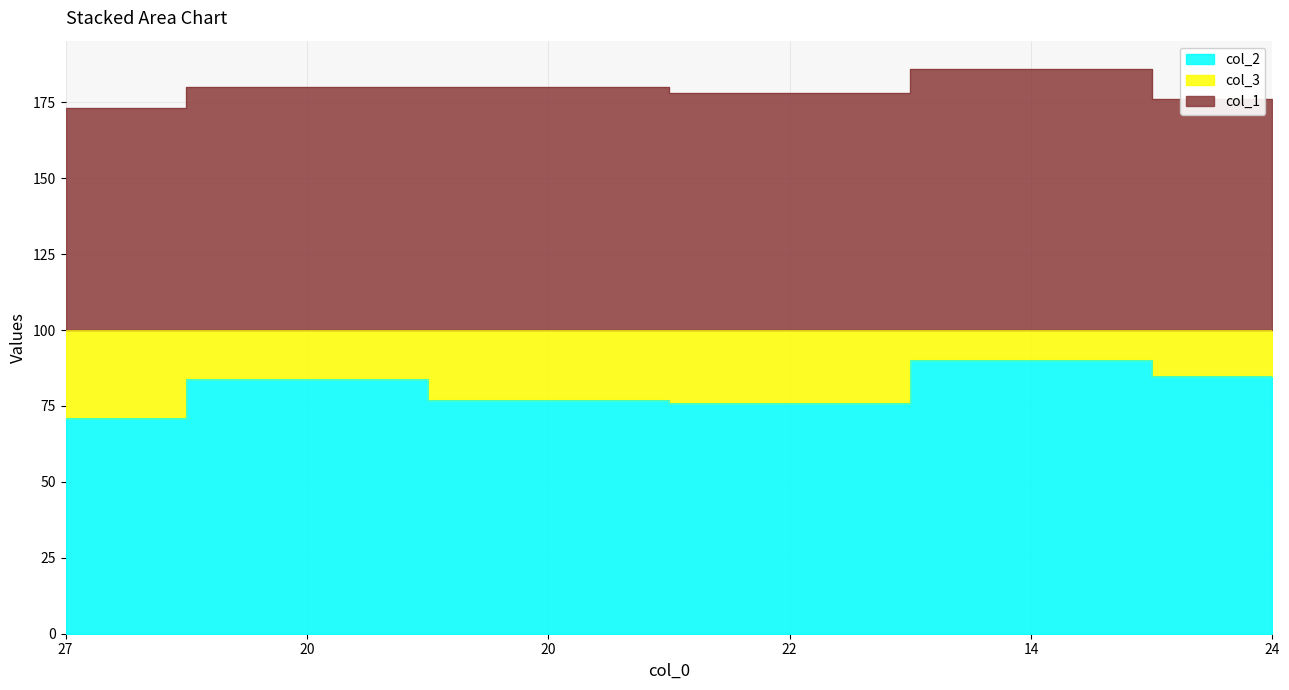

Is the value of col_2 at 20 greater than the value of col_1 at 20?

No